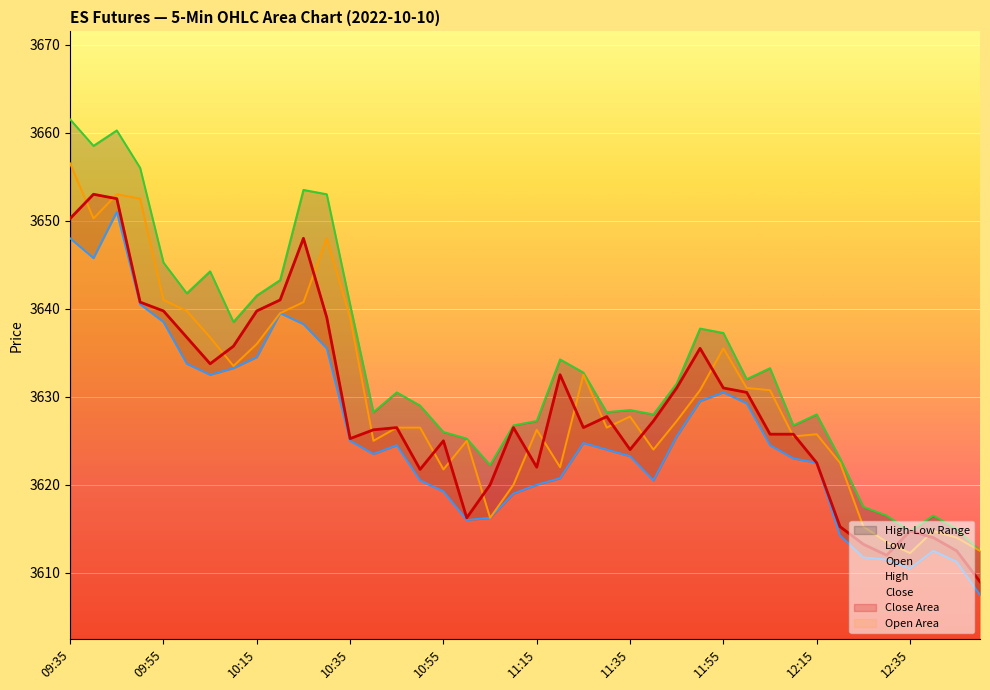

Where does the High series first go above 3631?

09:35